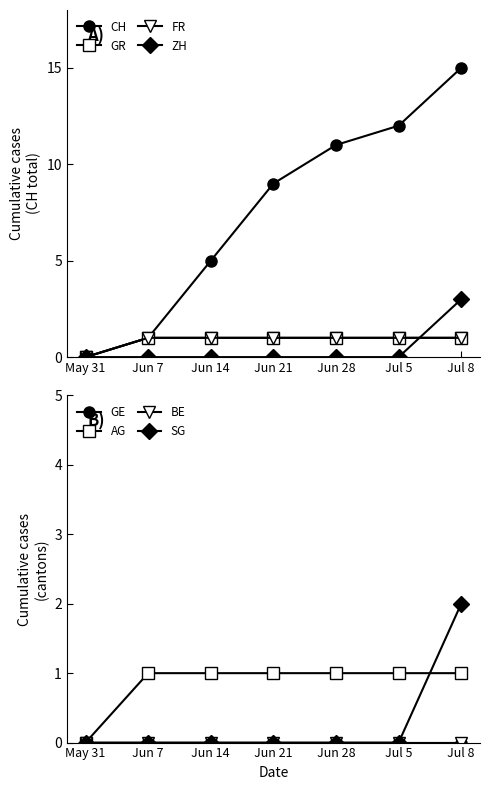

True or false: FR and CH intersect in this chart.

False